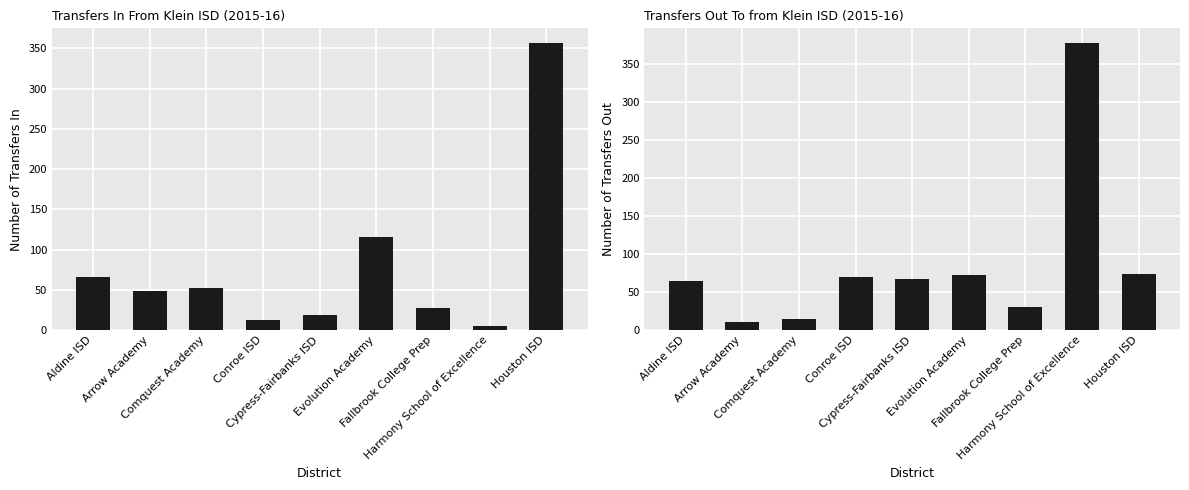

What is the maximum value for Transfers Out To?

378